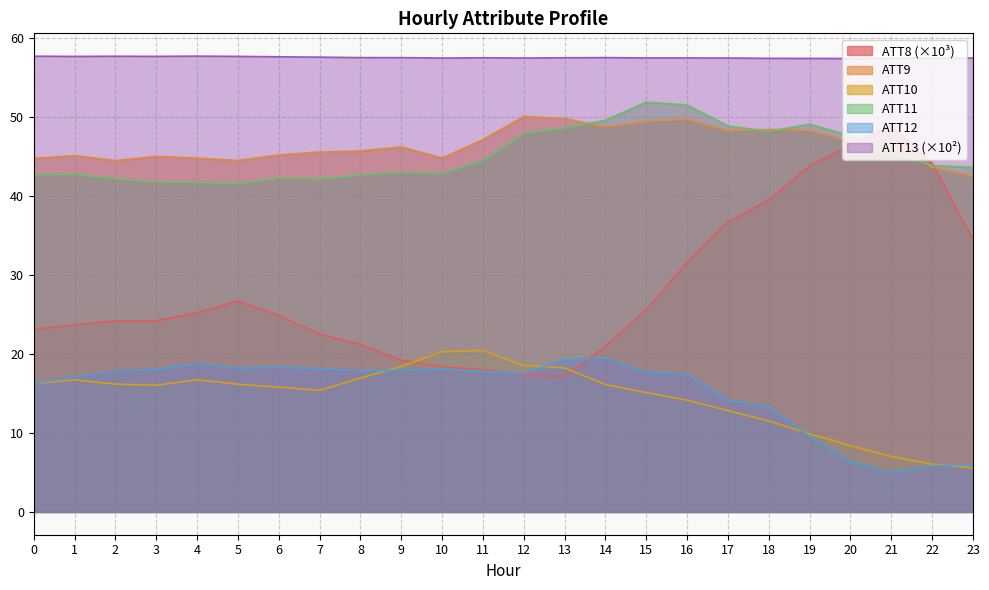

Between 18 and 21, which is larger?

21